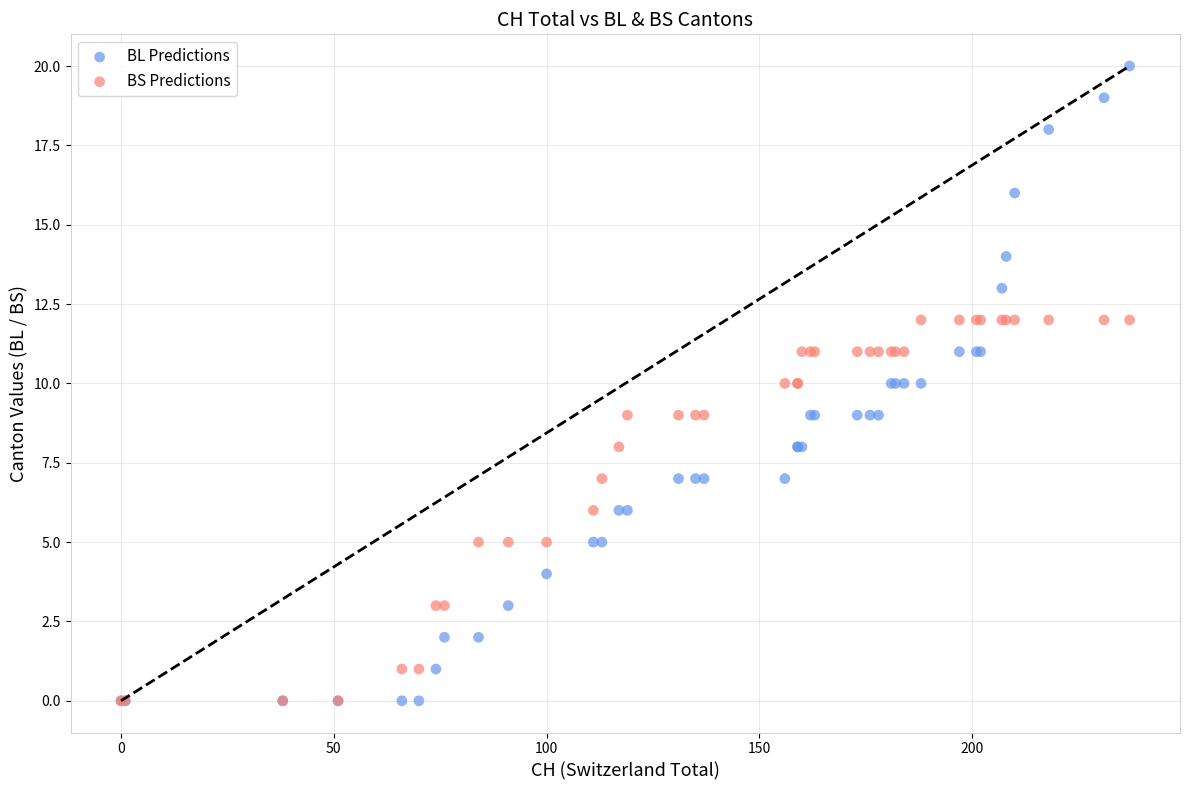

Which series has the widest spread of Y values?

BL Predictions